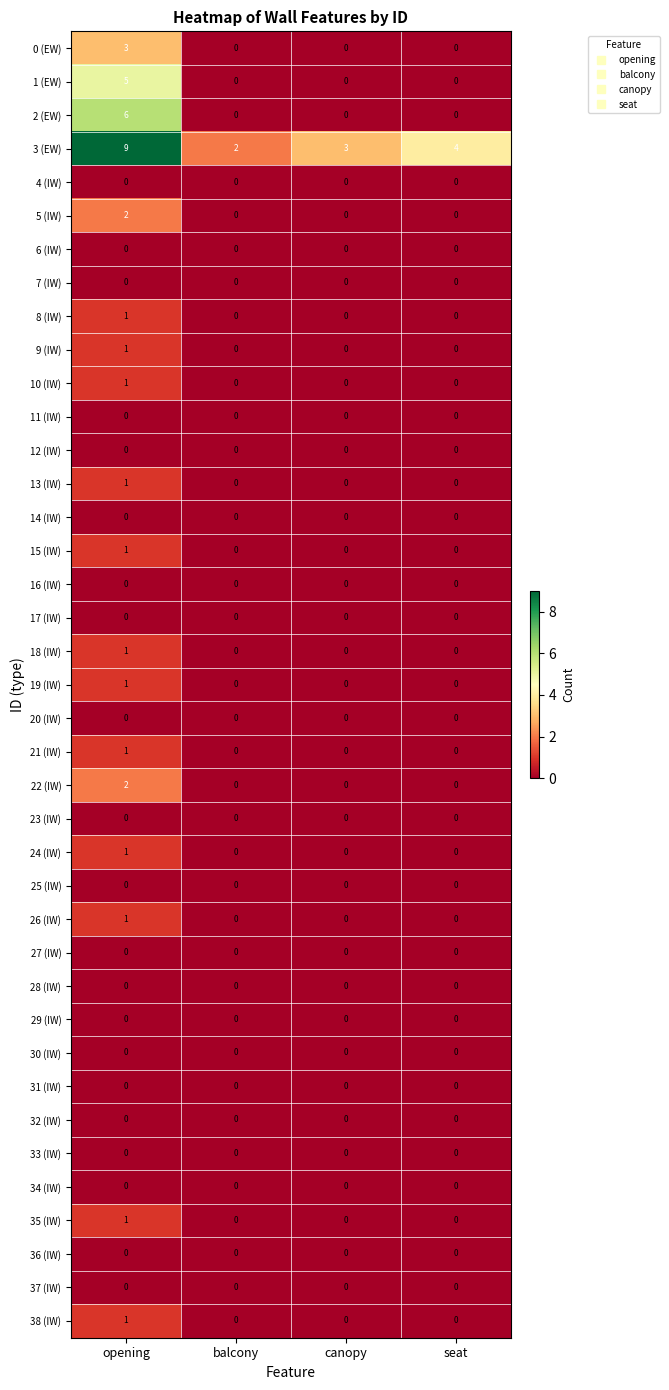

At which category is the sum across all series the highest?

opening